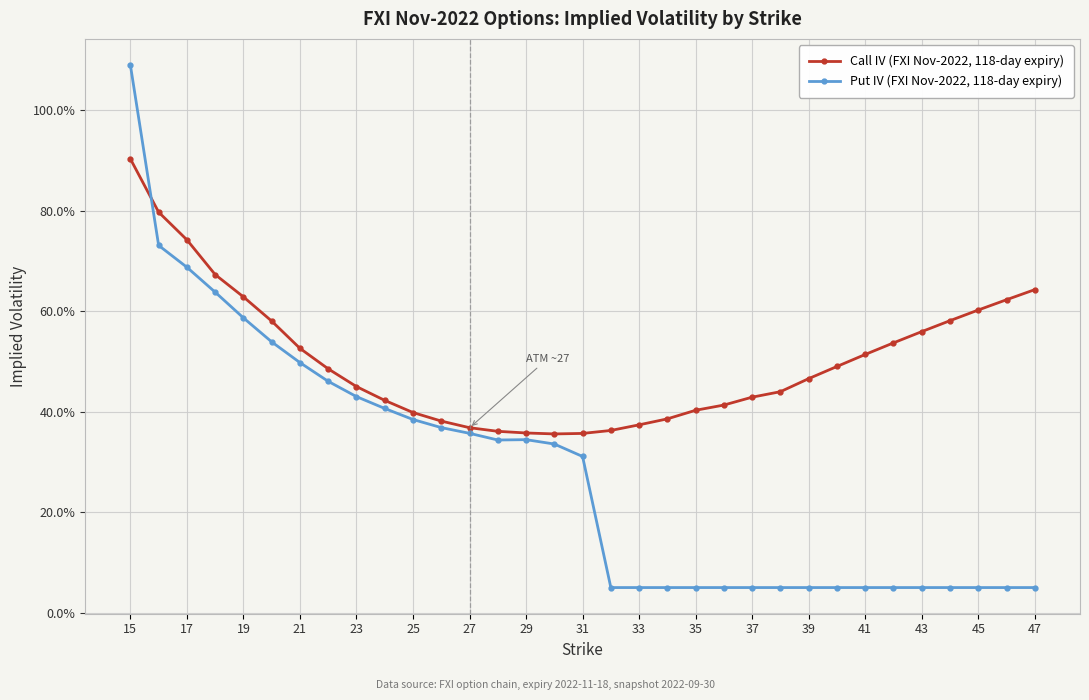

Which series has the largest range (max minus min)?

Put IV (FXI Nov-2022, 118-day expiry)